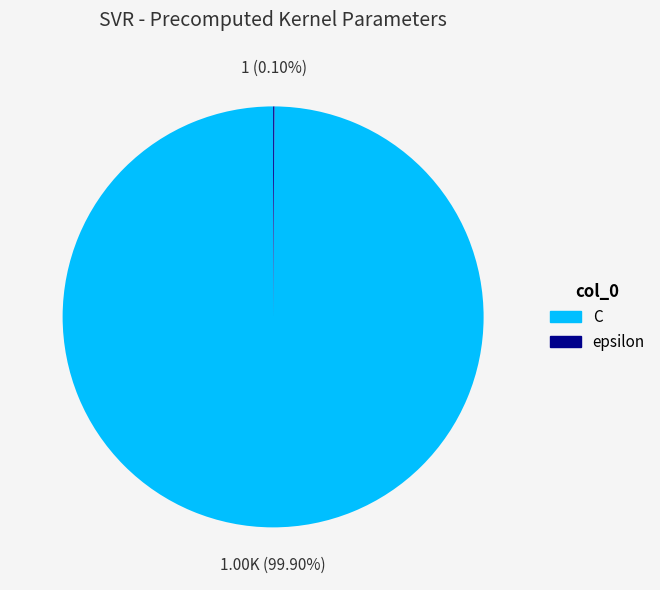

Which category has the biggest portion of the pie?

C